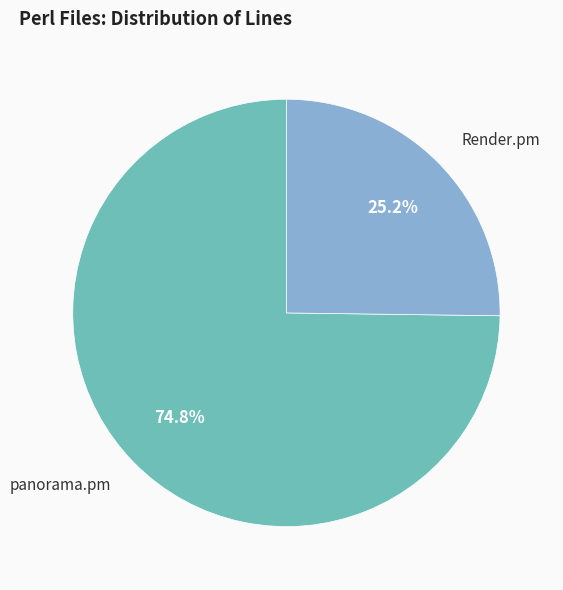

Count the number of slices in the pie.

2